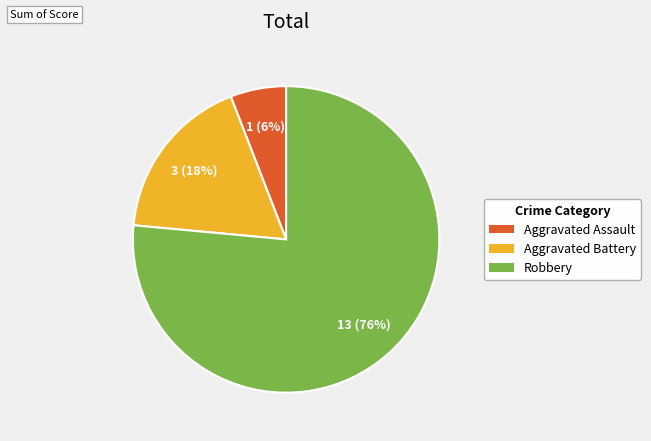

To the nearest percent, what percentage of the pie is Aggravated Assault?

6%